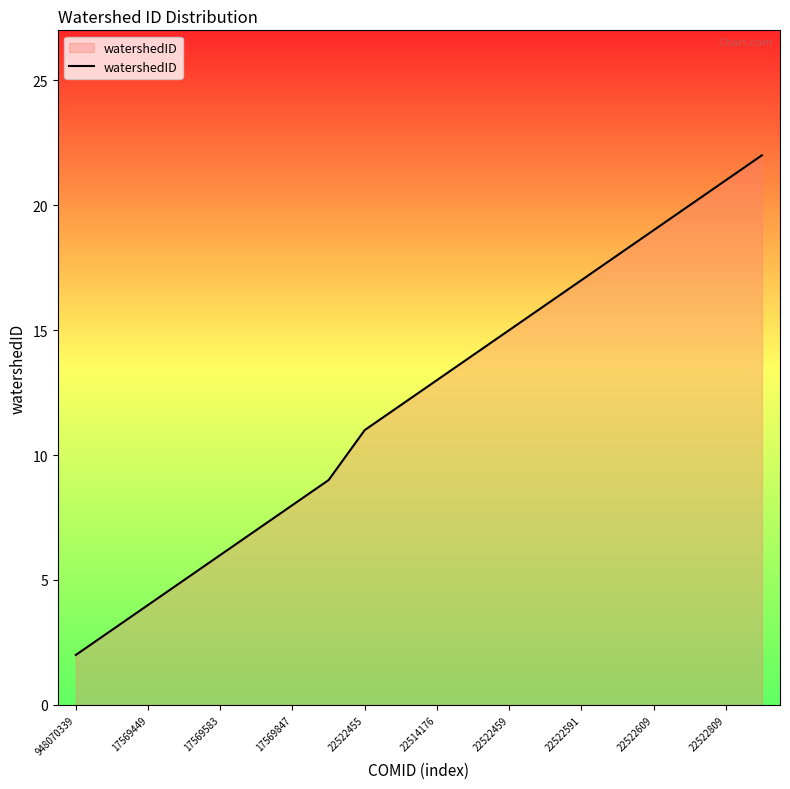

What is the difference between the maximum and minimum values?

20